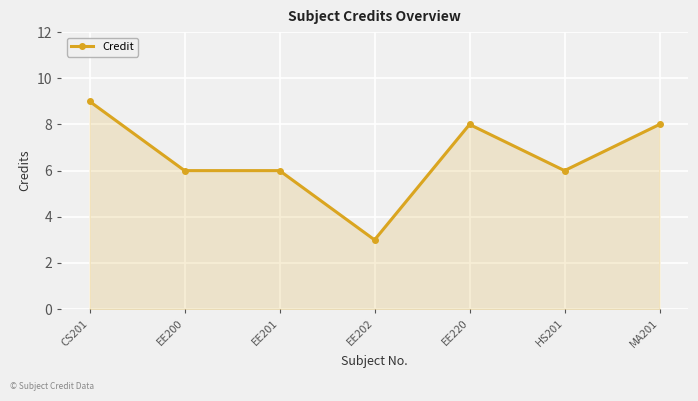

True or false: the data shows 12 at EE220.

False